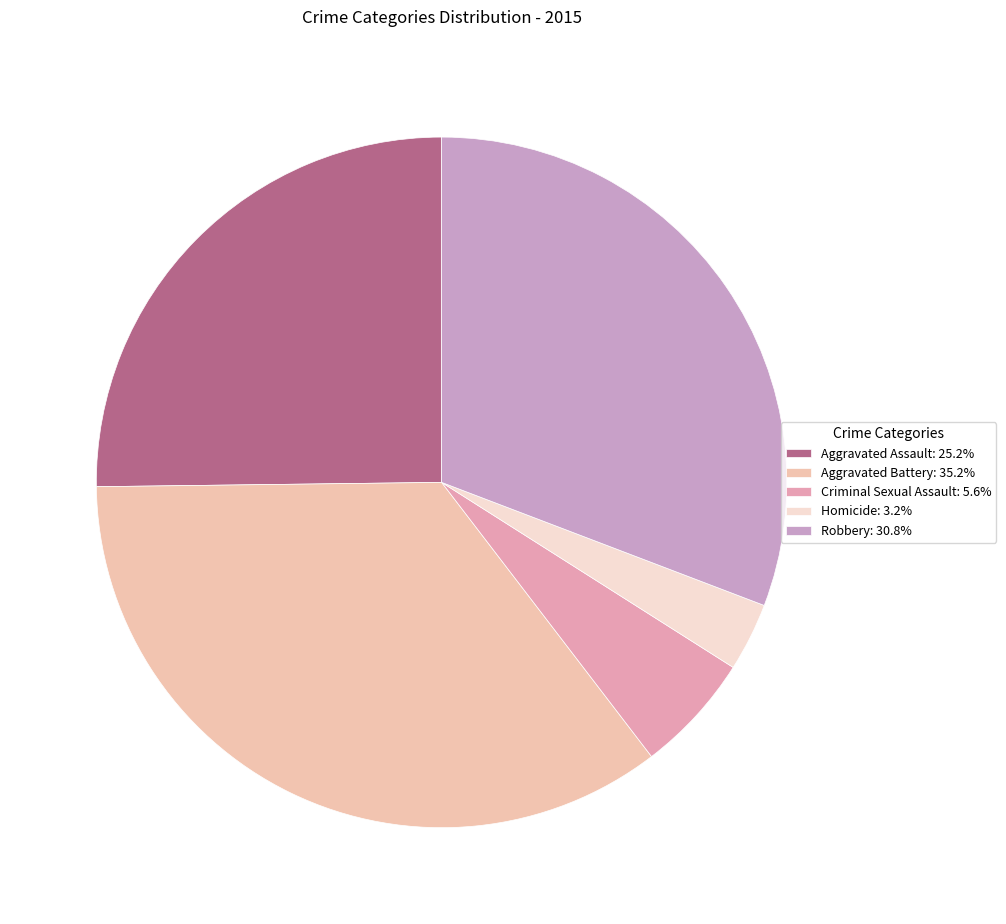

Is the sum of Aggravated Battery and Robbery greater than half?

Yes